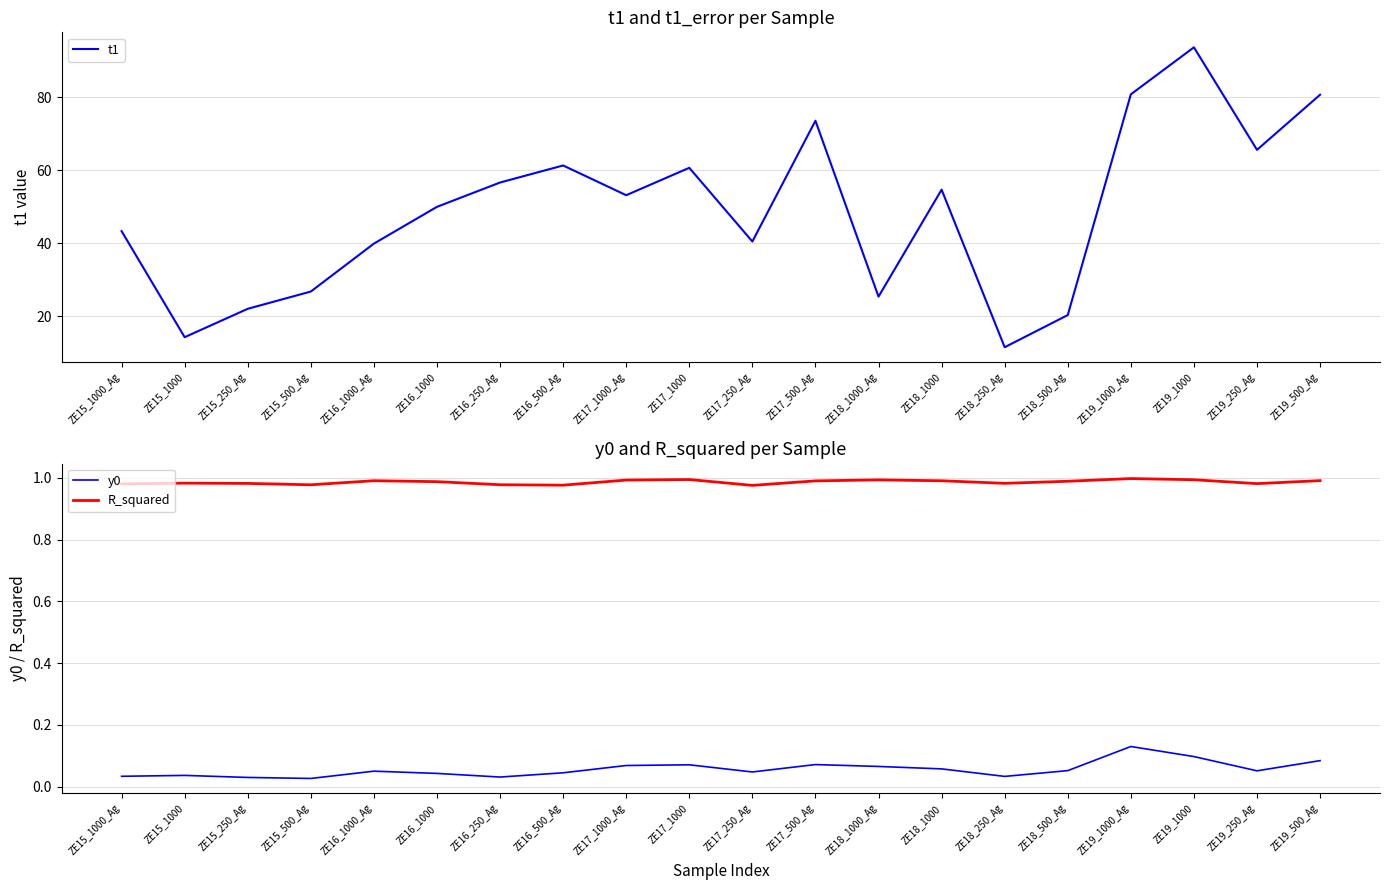

Where is the first local minimum for t1?

ZE15_1000